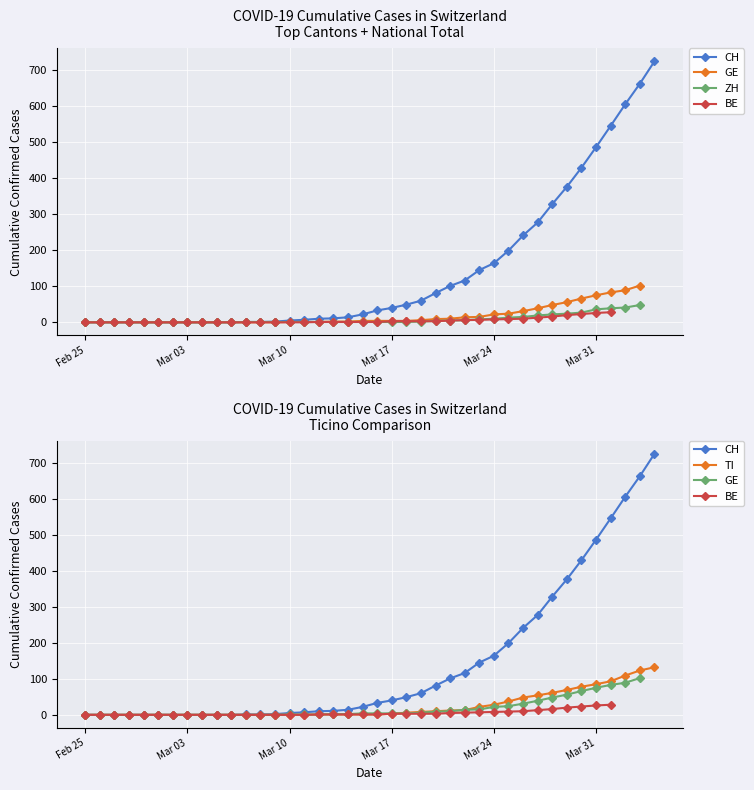

The CH series shows 456.2 at 31. True or false?

False